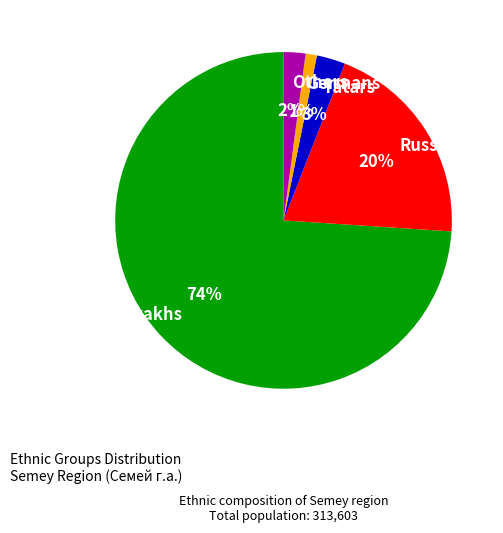

The Others slice represents 14% of the pie. True or false?

False